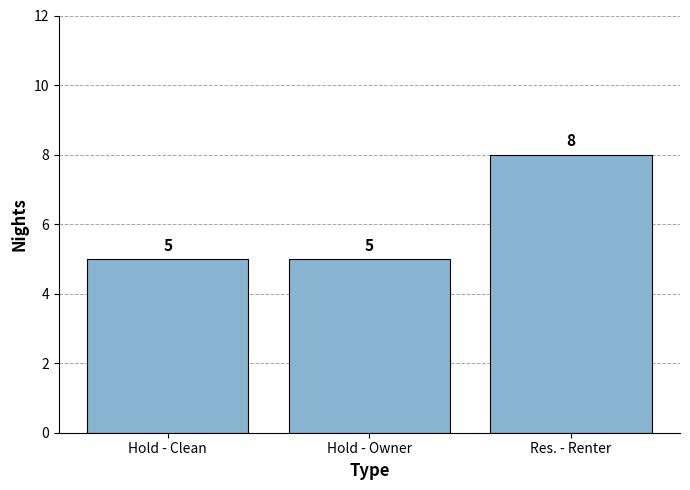

True or false: the data shows 2 at Hold - Owner.

False